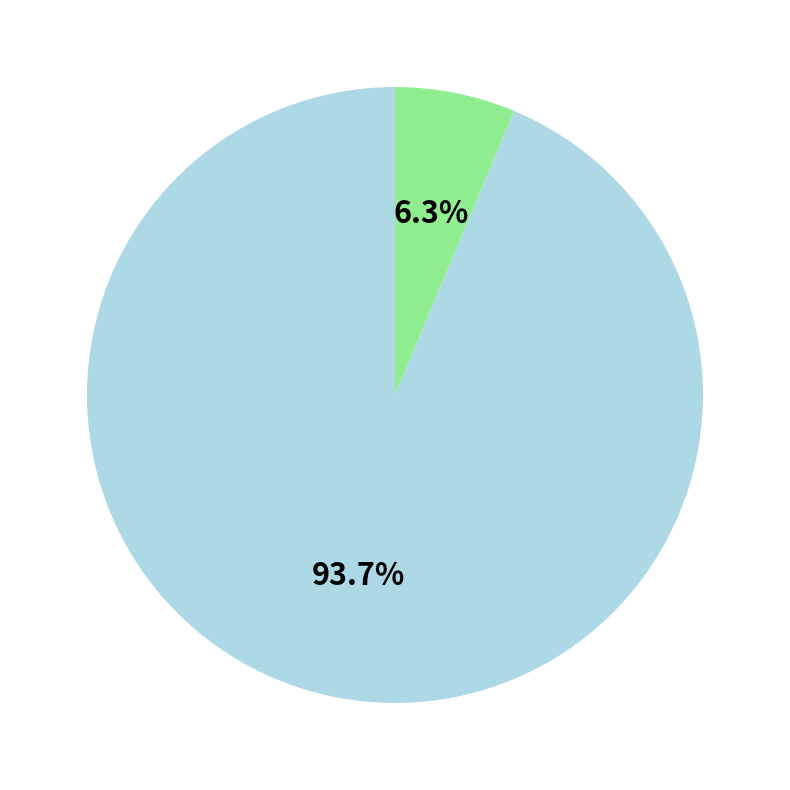

Count the number of slices in the pie.

2